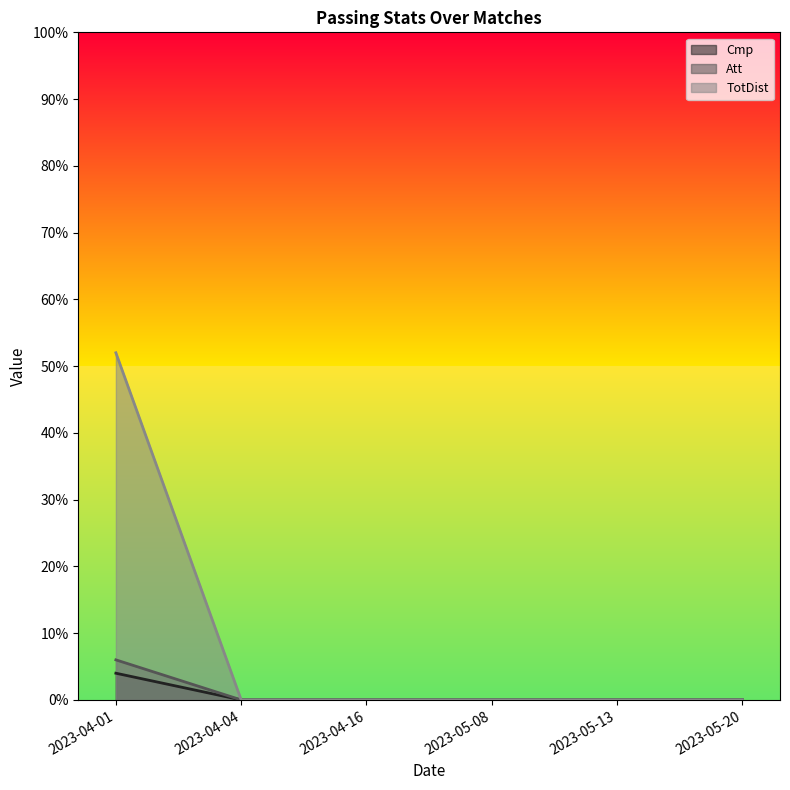

True or false: Cmp and TotDist cross at least once.

False